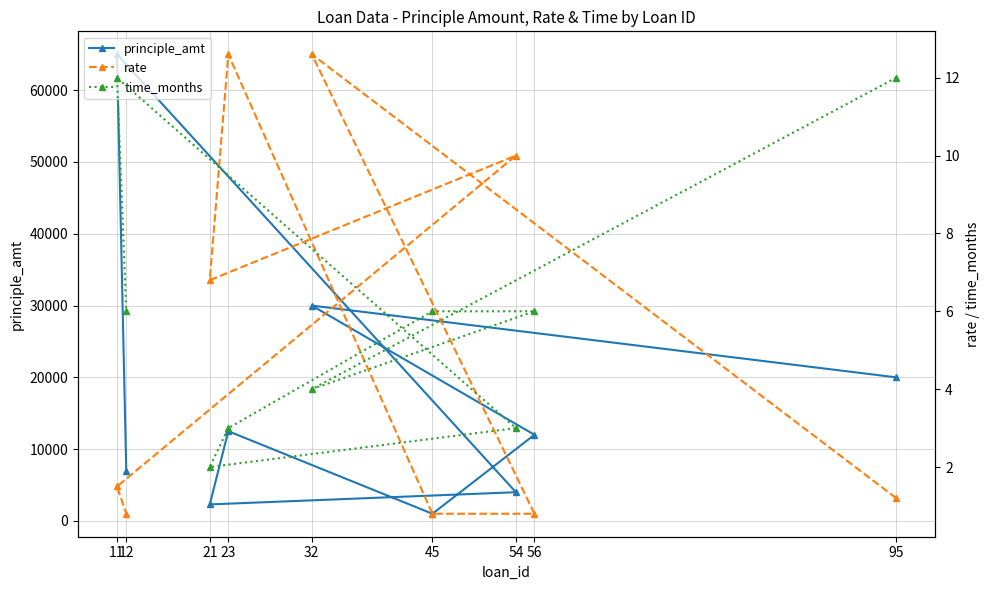

Reading left to right, transcribe all the data shown in this chart.

principle_amt: 20000.0	30000.0	12000.0	1000.0	12500.0	2300.0	4000.0	65000.0	7000.0
rate: 1.2	12.6	0.8	0.8	12.6	6.8	10.0	1.5	0.8
time_months: 12.0	4.0	6.0	6.0	3.0	2.0	3.0	12.0	6.0